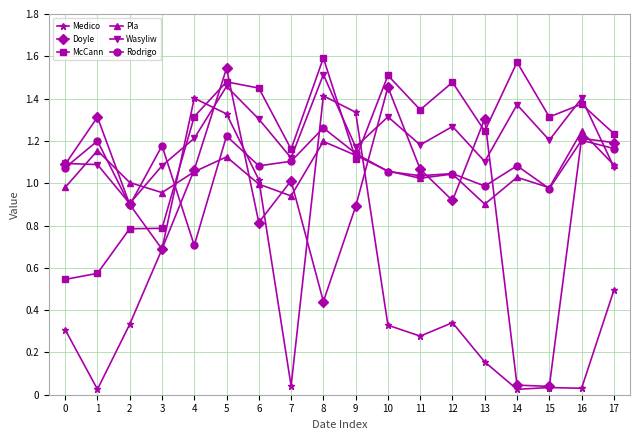

True or false: Wasyliw has a value of 2.5 at 16.

False